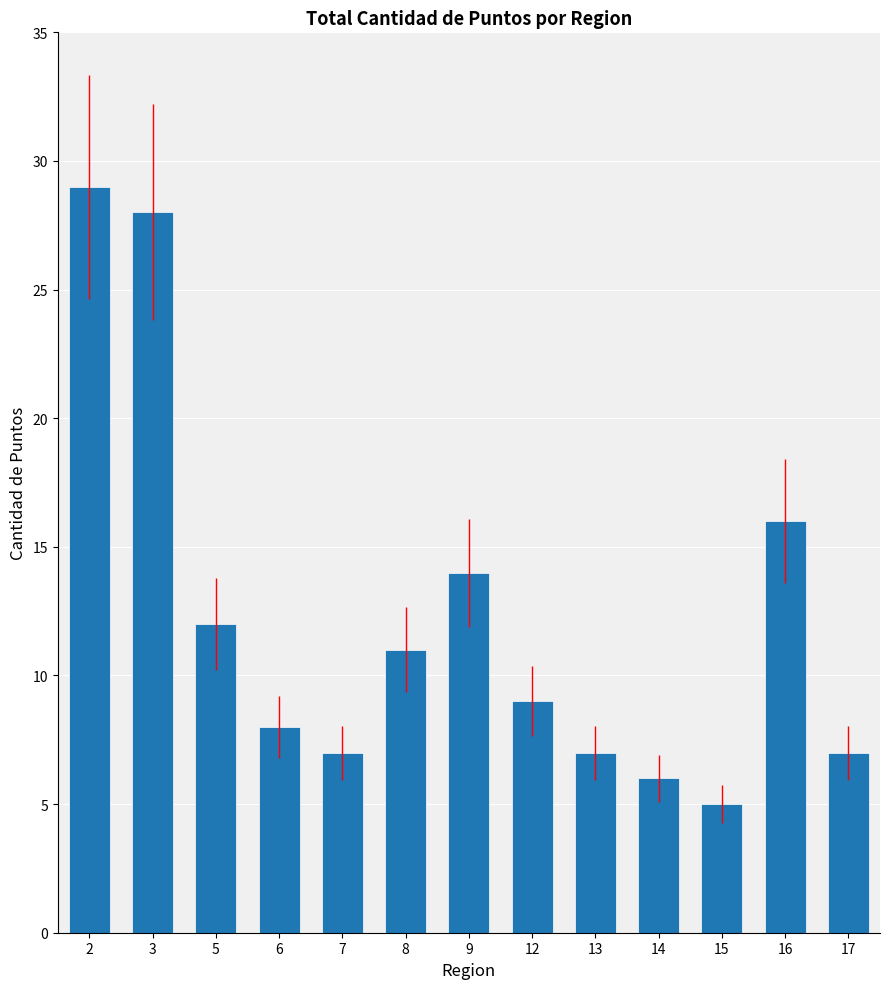

How many bars are there in total?

13